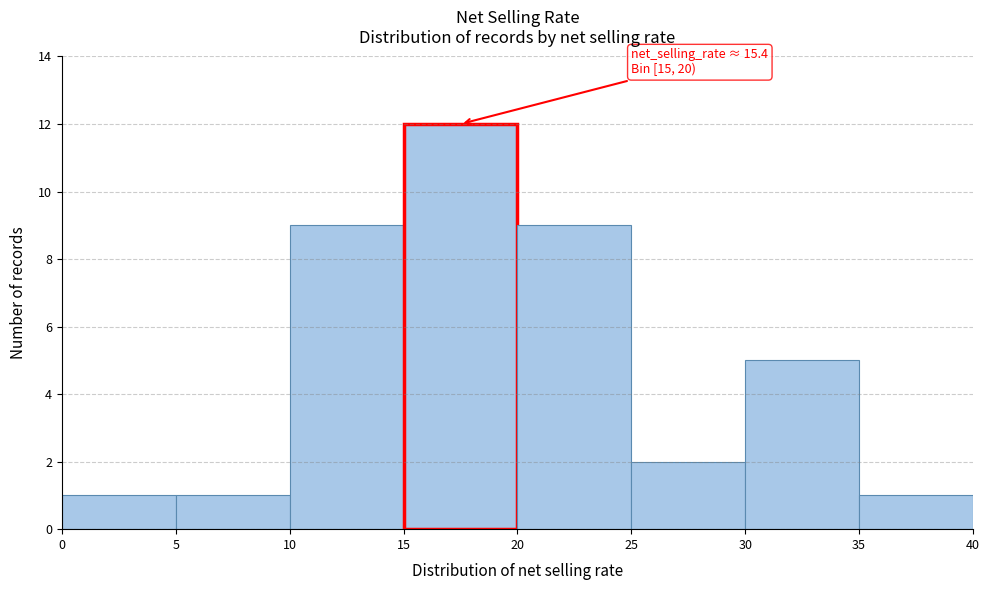

Over which range of the x-axis is the bar tallest?

15 to 20